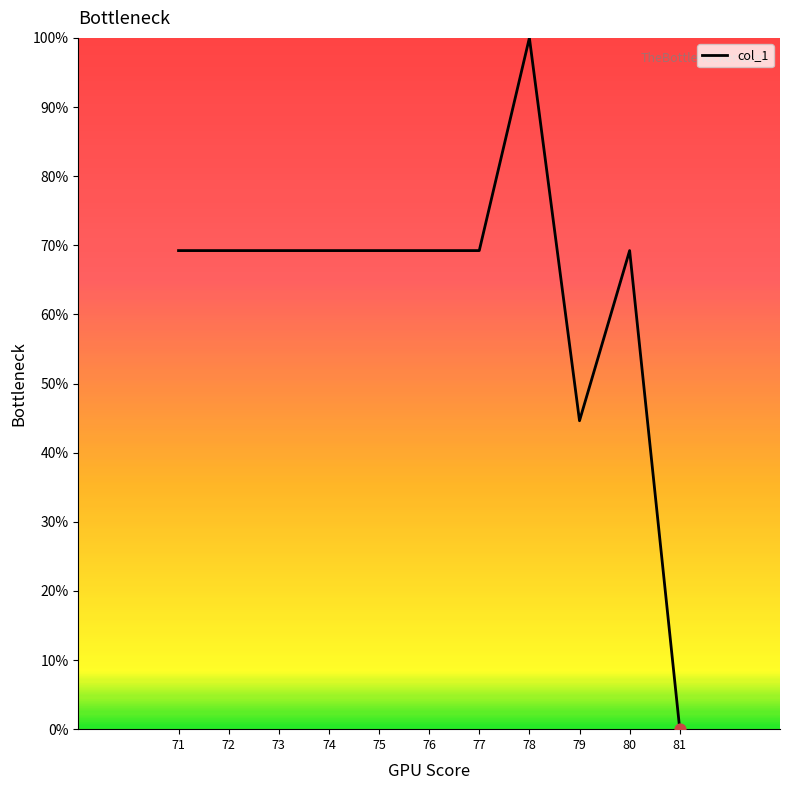

Approximately how many times larger is the value at 80 compared to 76?

1.0